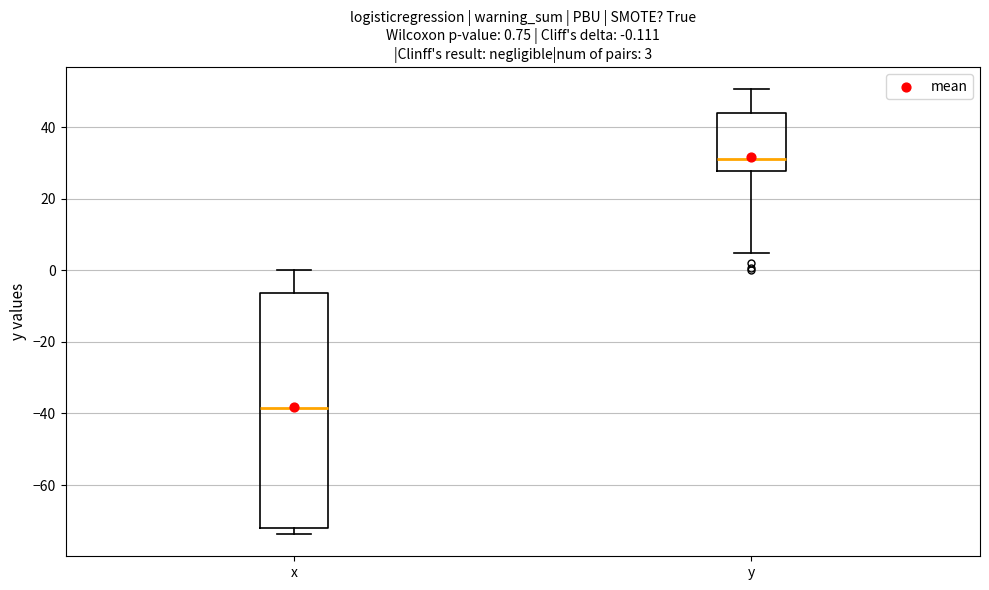

Which box is the tallest, from its lower edge to its upper edge?

x